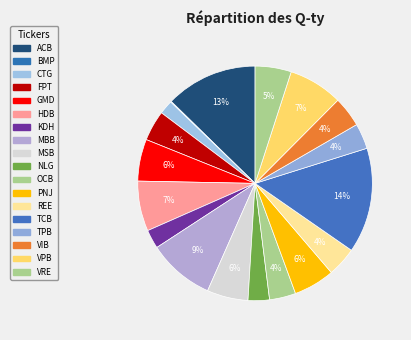

Is MBB the majority of the pie?

No